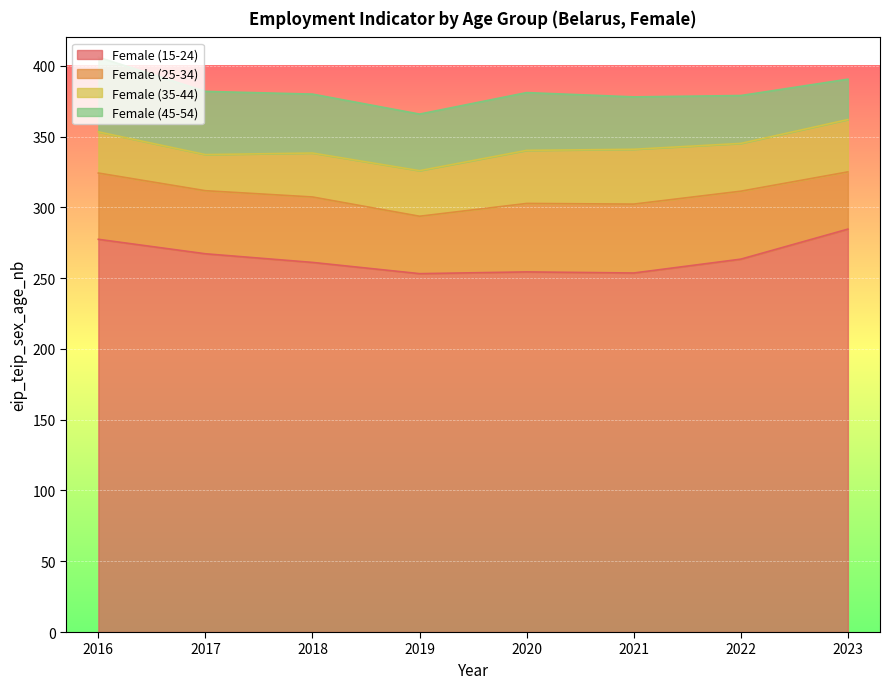

True or false: Female (15-24) and Female (25-34) cross at least once.

False